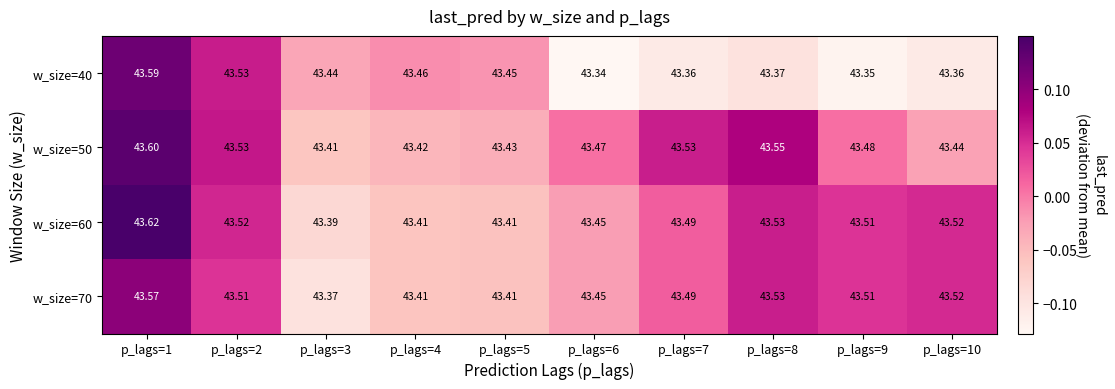

How many series are shown in this chart?

4